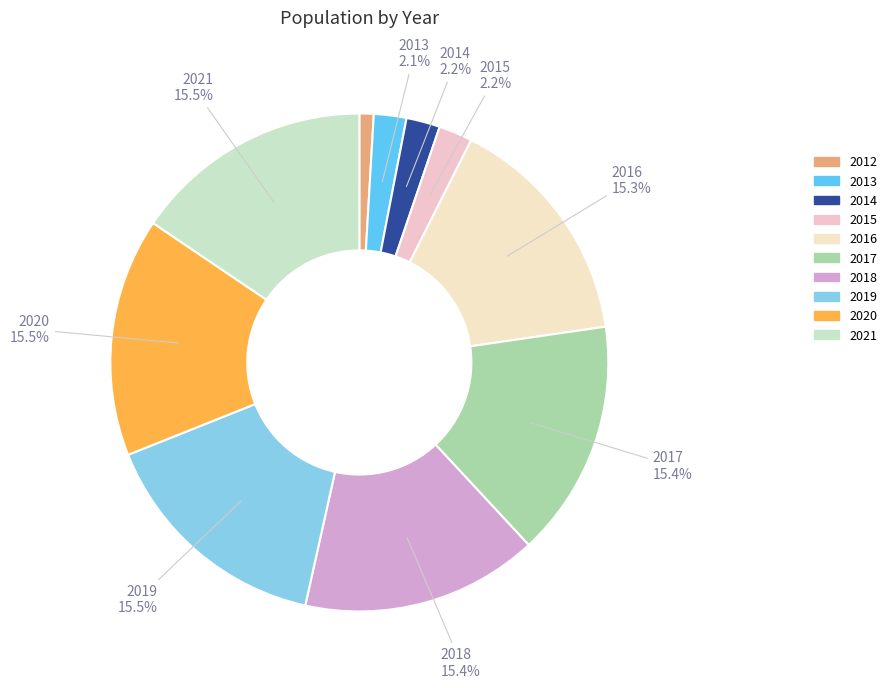

Count the number of slices in the pie.

10